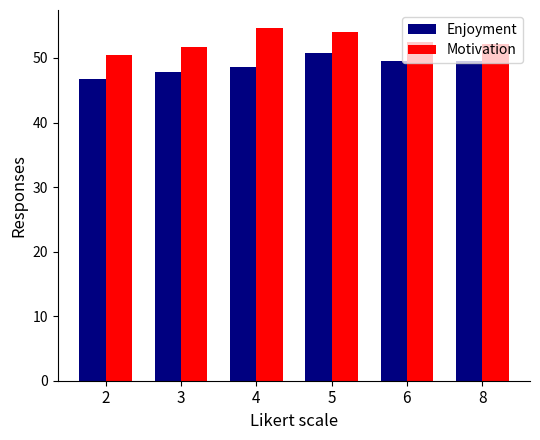

What are all the series names shown in the legend?

Enjoyment, Motivation